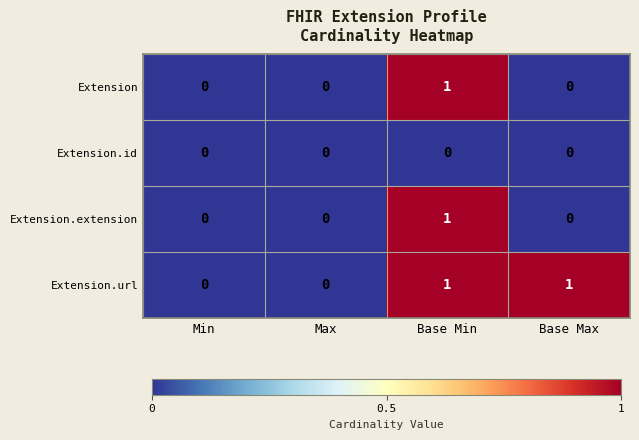

At which category is the sum across all series the highest?

Base Min